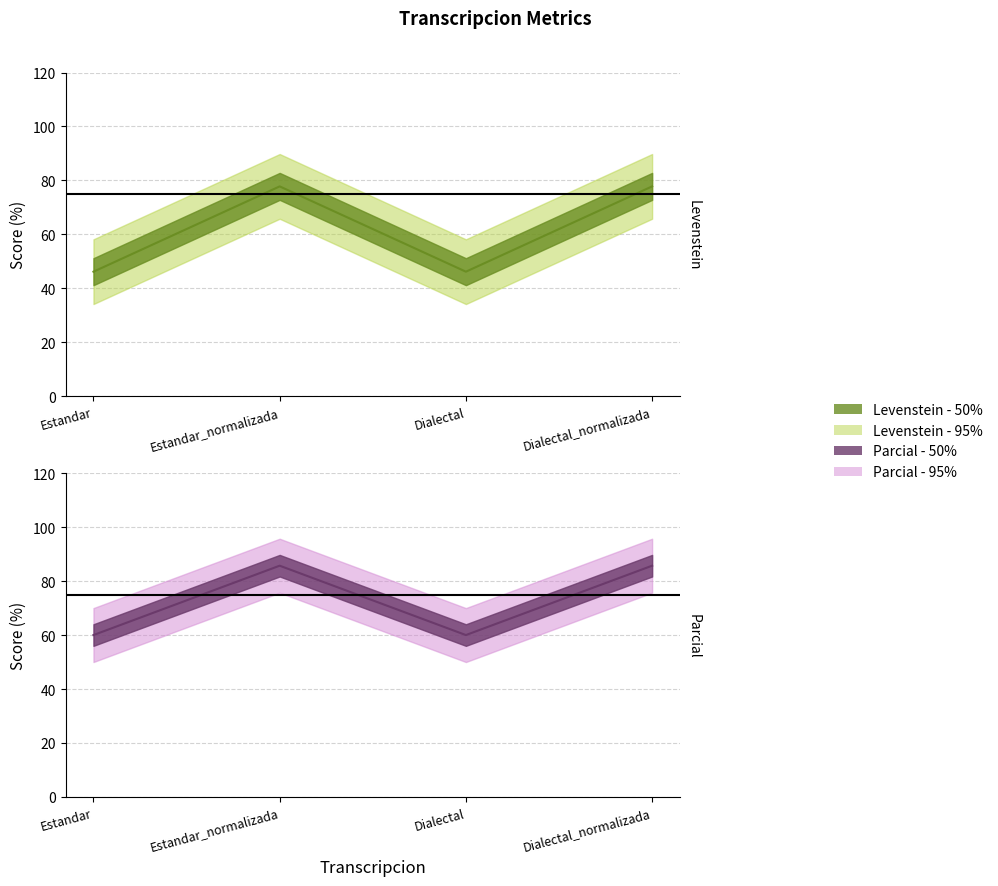

Which series has the largest range (max minus min)?

Levenstein